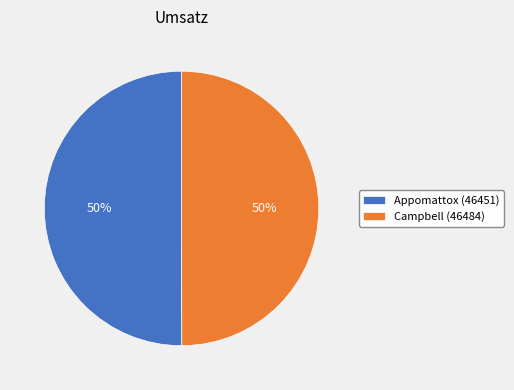

Is the sum of Appomattox (46451) and Campbell (46484) greater than half?

Yes